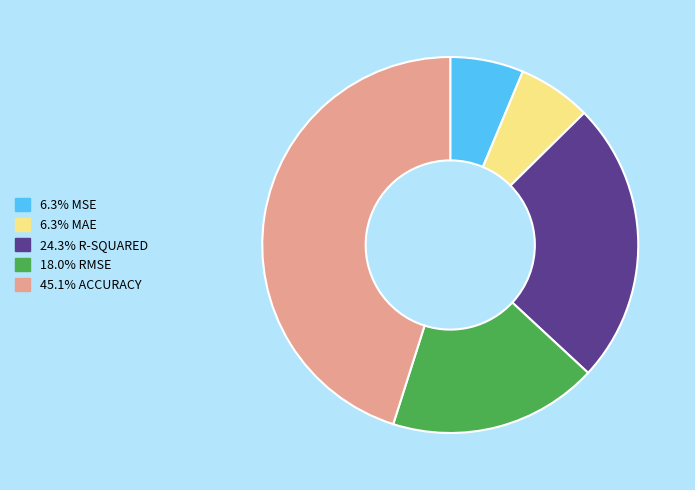

Is there any slice that represents more than half of the pie?

No